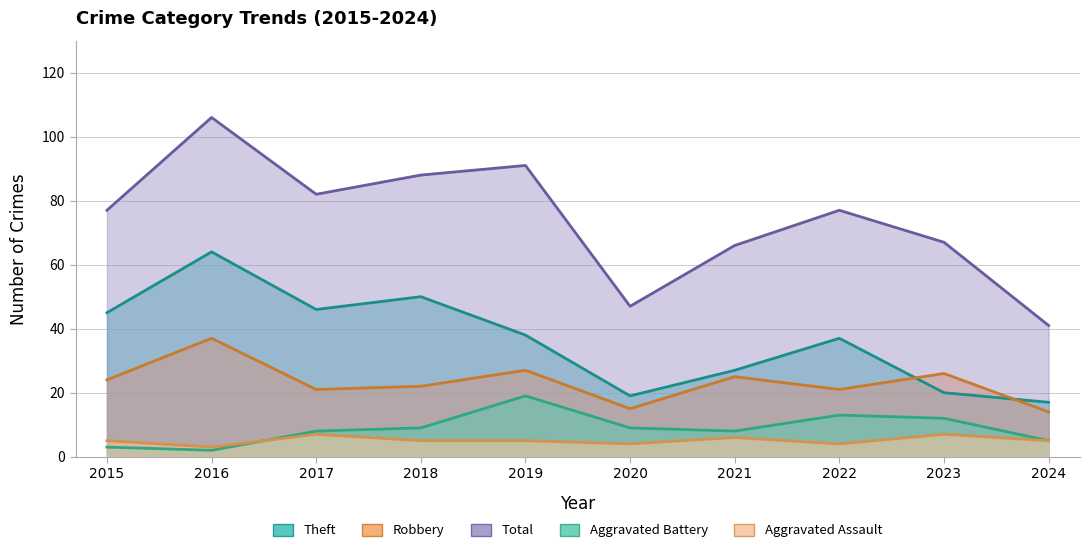

Does the chart display data point markers on the line(s)?

No